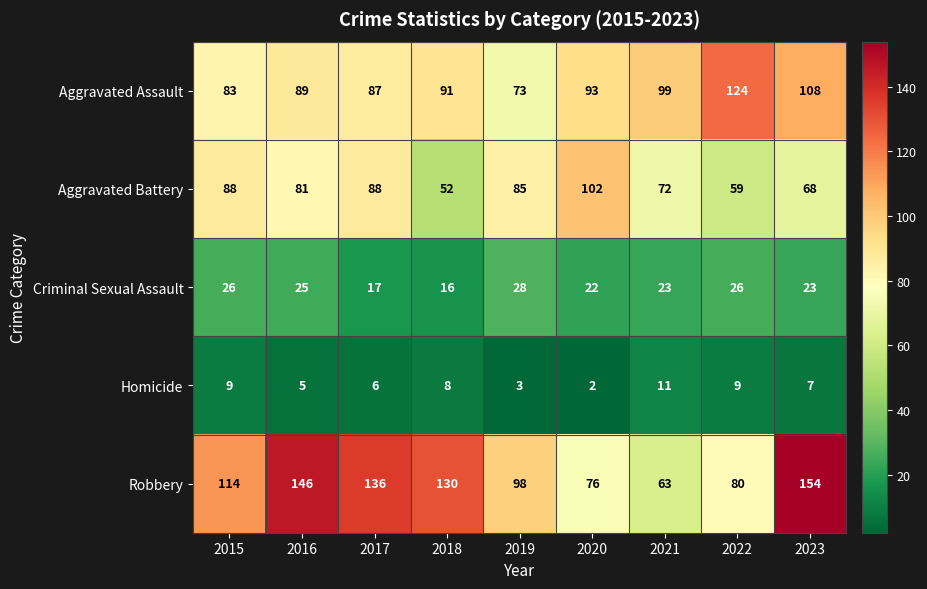

What is the spread (max minus min) of values at 2019?

95